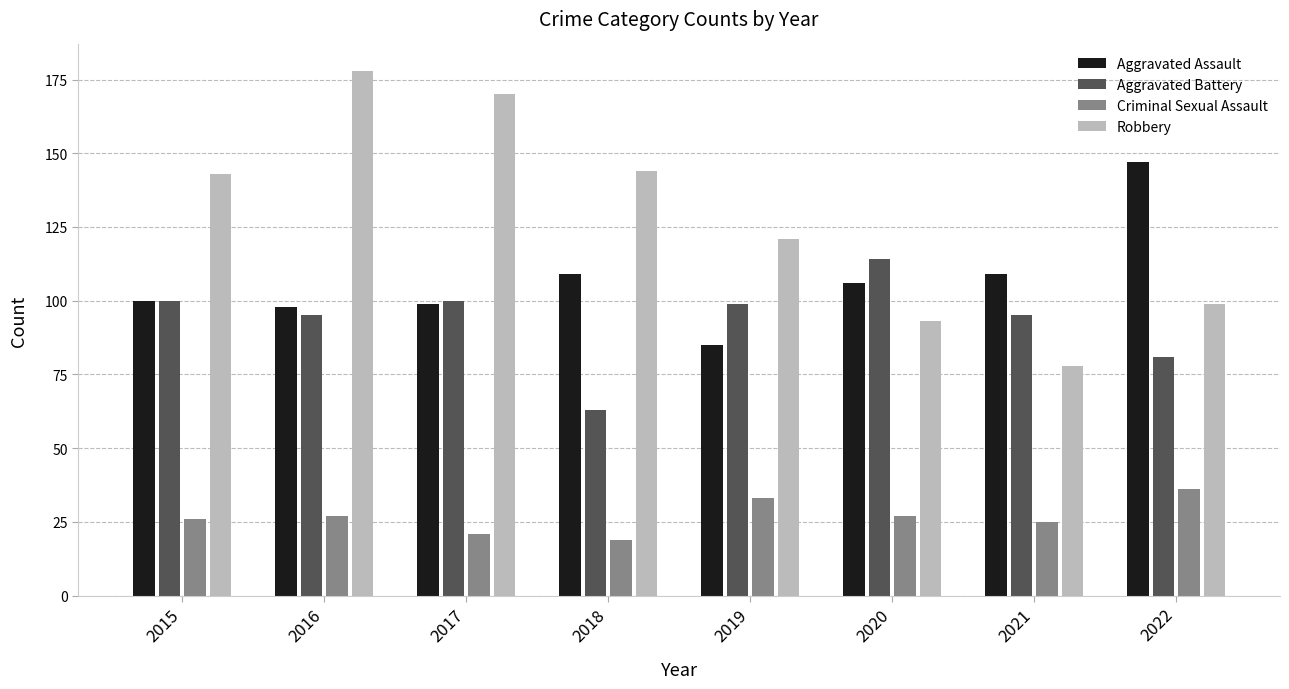

What are all the series names shown in the legend?

Aggravated Assault, Aggravated Battery, Criminal Sexual Assault, Robbery